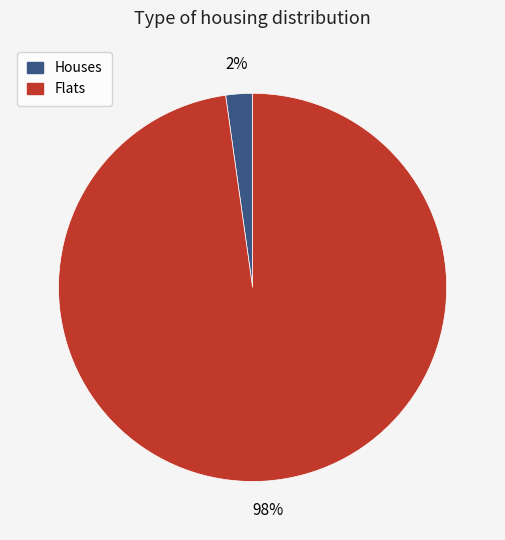

The Houses slice represents 7% of the pie. True or false?

False